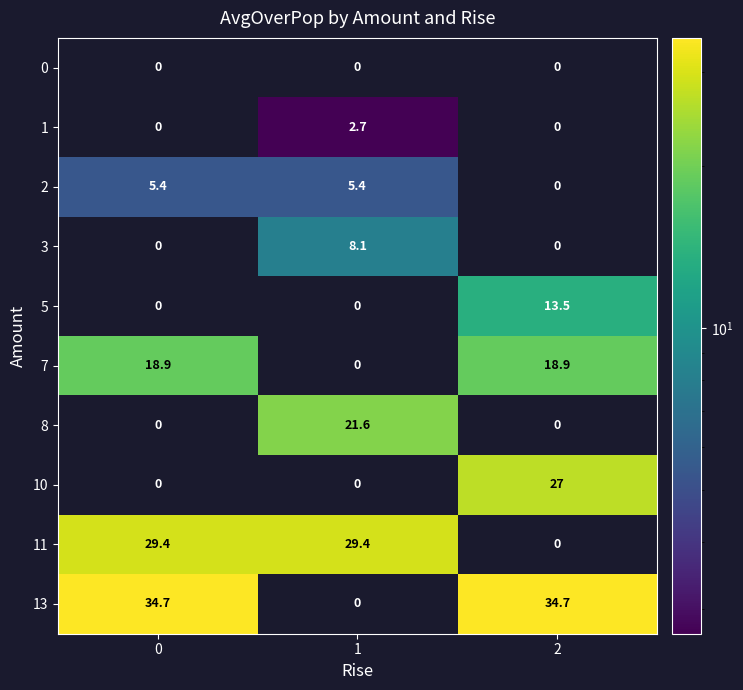

Is it true that 3 equals 8.1 at 1?

True